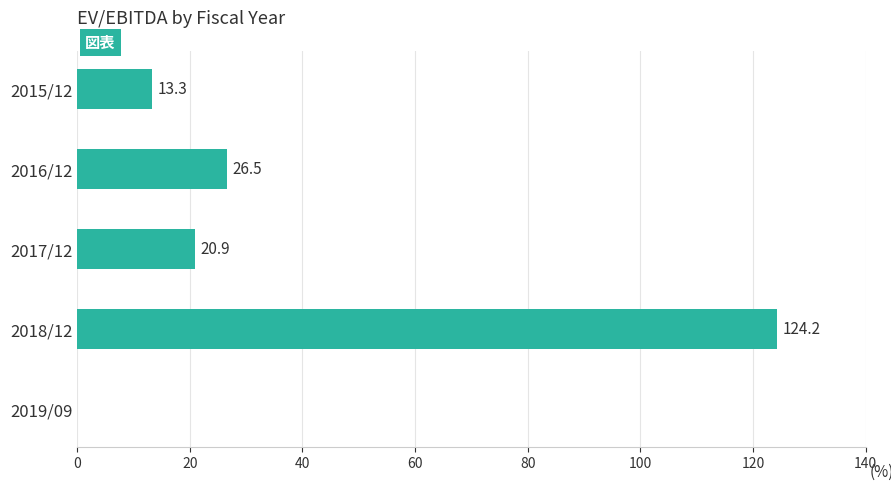

The chart shows a value of 26.5 at 2016/12. True or false?

True